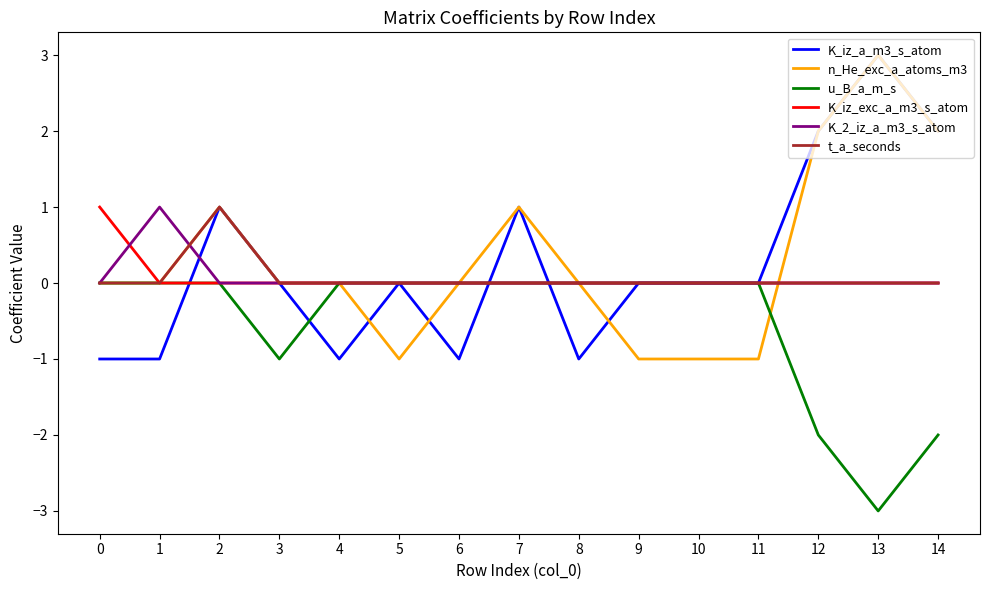

Which label corresponds to the smallest value in the chart?

13